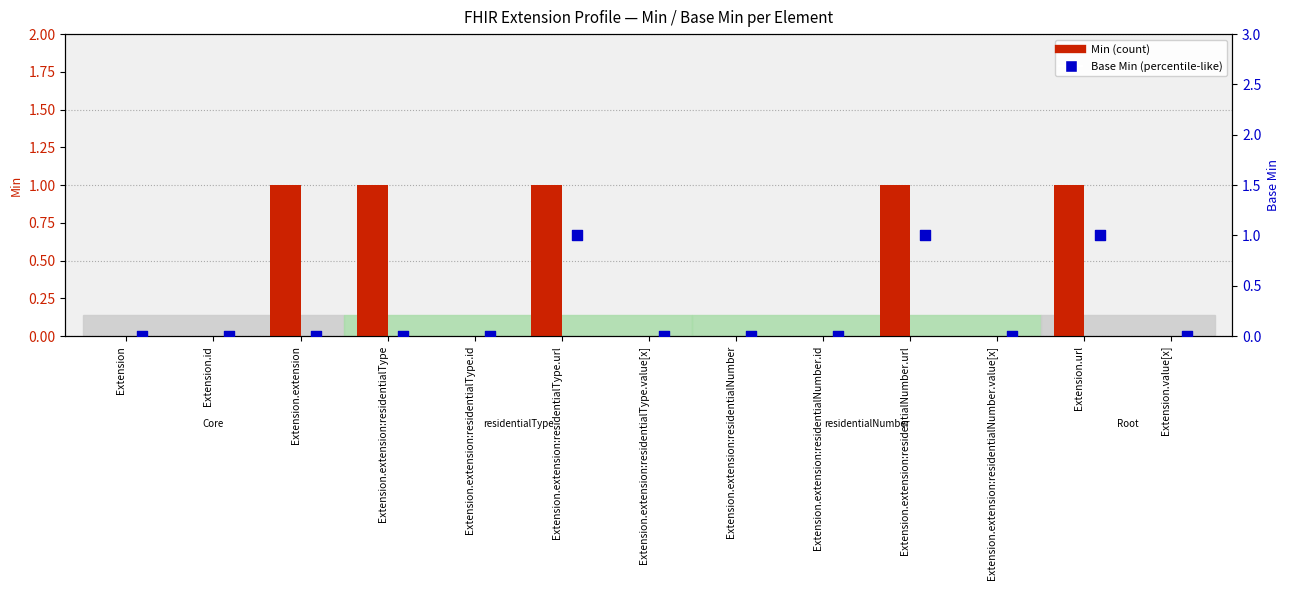

Is the value of Base Min at Extension.extension:residentialNumber.id greater than the value of Min at Extension?

No